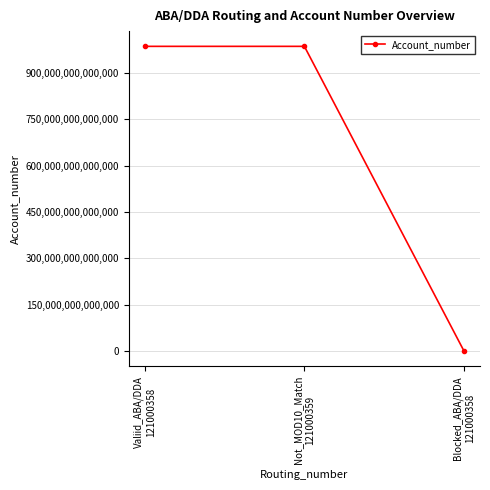

Count the number of data series in this chart.

1